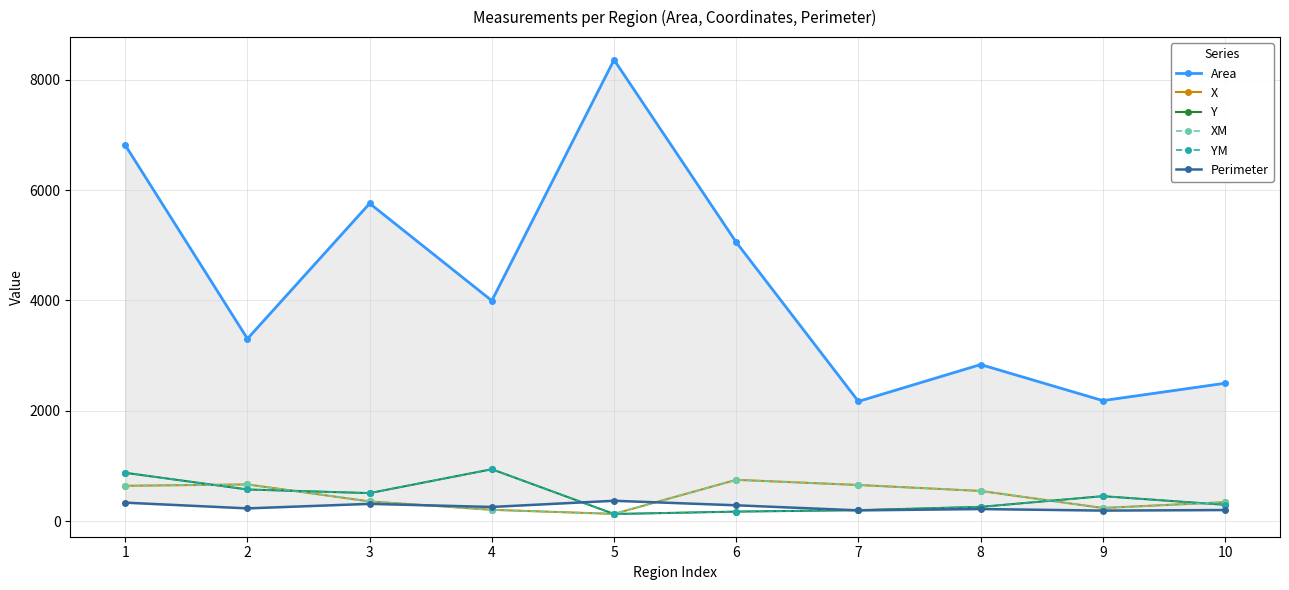

At which category does Perimeter reach its first local valley?

2